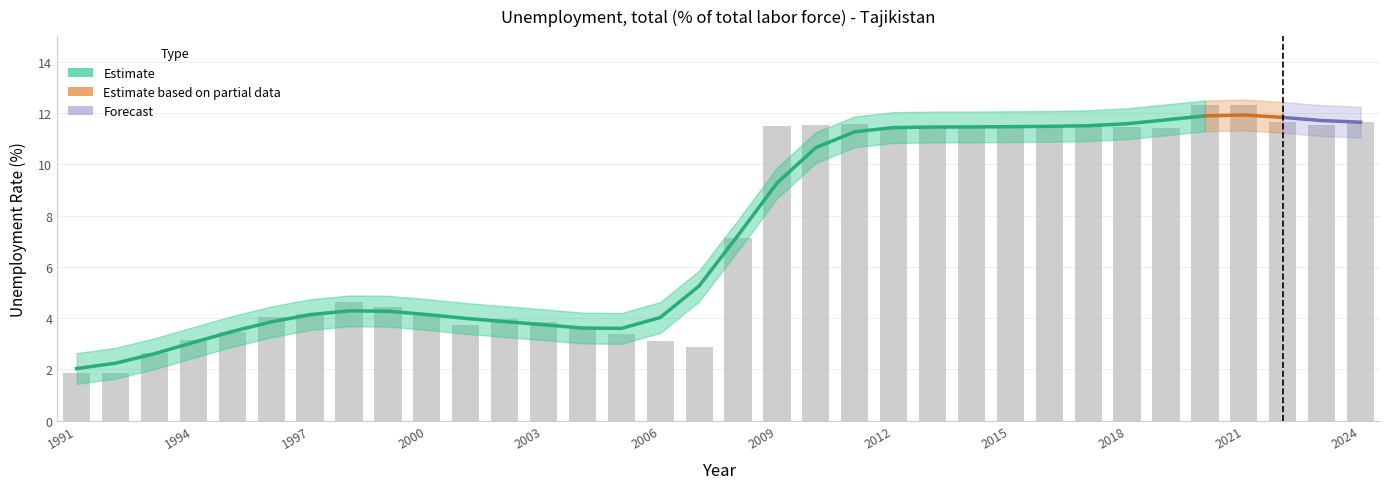

What is the minimum value shown in the chart?

1.8